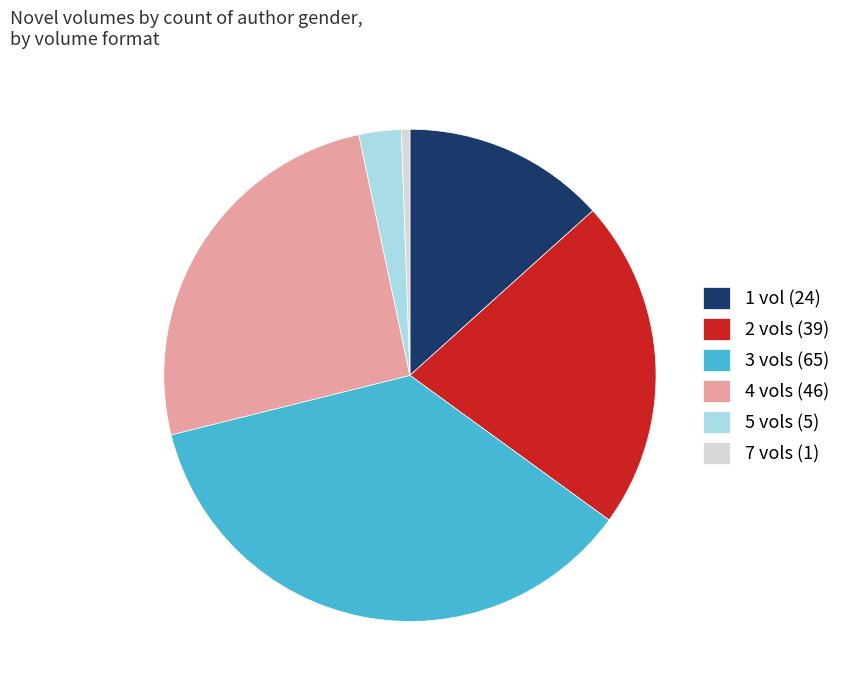

Is the sum of 3 vols (65) and 7 vols (1) greater than half?

No